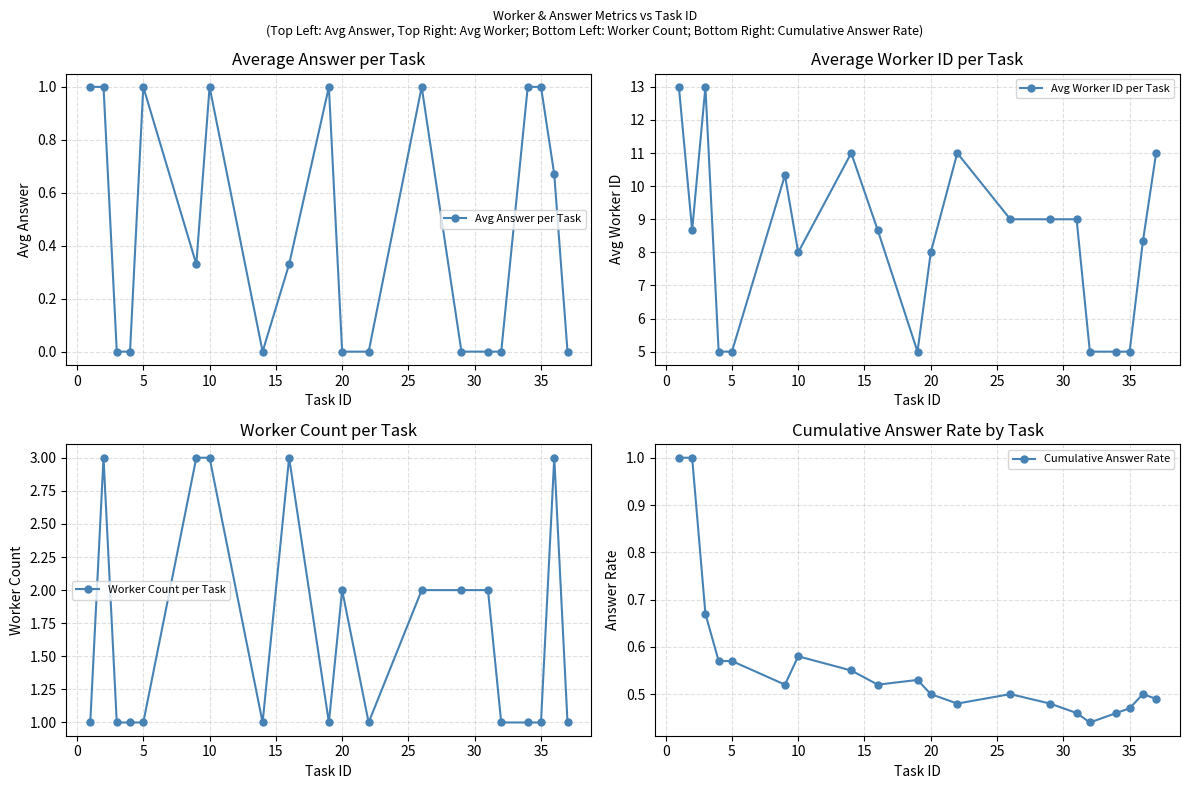

Reading left to right, list all the values displayed in this chart.

Avg Answer per Task: 1.0	1.0	0.0	0.0	1.0	0.3	1.0	0.0	0.3	1.0	0.0	0.0	1.0	0.0	0.0	0.0	1.0	1.0	0.7	0.0
Avg Worker ID per Task: 13.0	8.7	13.0	5.0	5.0	10.3	8.0	11.0	8.7	5.0	8.0	11.0	9.0	9.0	9.0	5.0	5.0	5.0	8.3	11.0
Worker Count per Task: 1.0	3.0	1.0	1.0	1.0	3.0	3.0	1.0	3.0	1.0	2.0	1.0	2.0	2.0	2.0	1.0	1.0	1.0	3.0	1.0
Cumulative Answer Rate: 1.0	1.0	0.7	0.6	0.6	0.5	0.6	0.6	0.5	0.5	0.5	0.5	0.5	0.5	0.5	0.4	0.5	0.5	0.5	0.5